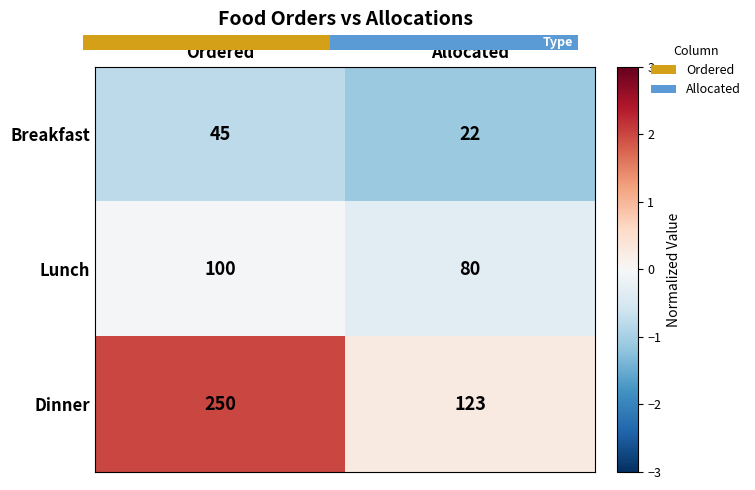

True or false: Lunch has a value of -0.0 at Ordered.

True